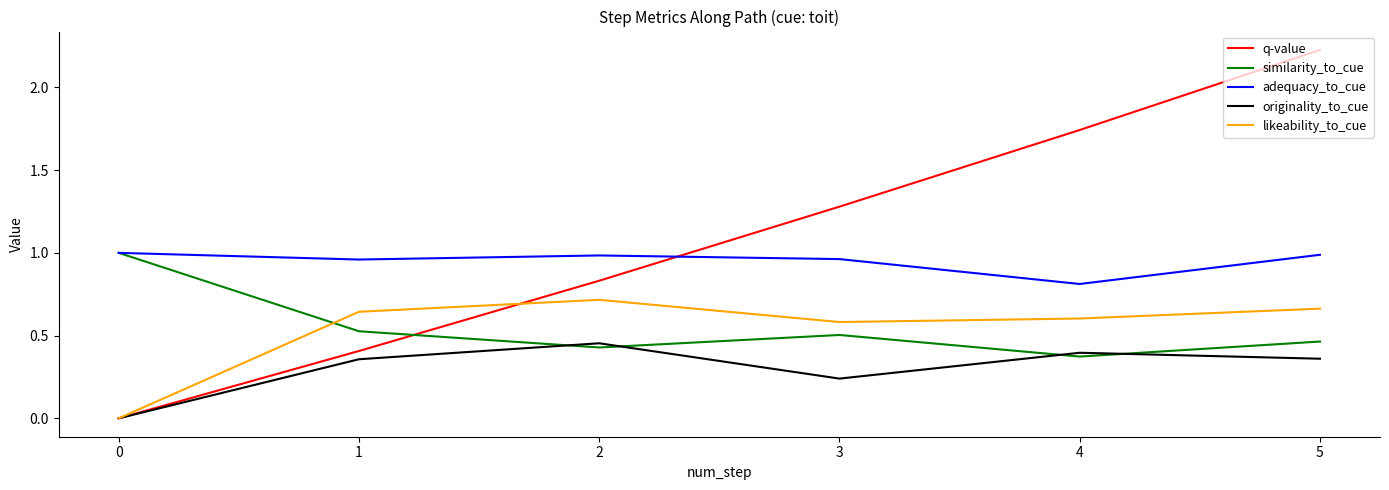

True or false: originality_to_cue and adequacy_to_cue intersect in this chart.

False